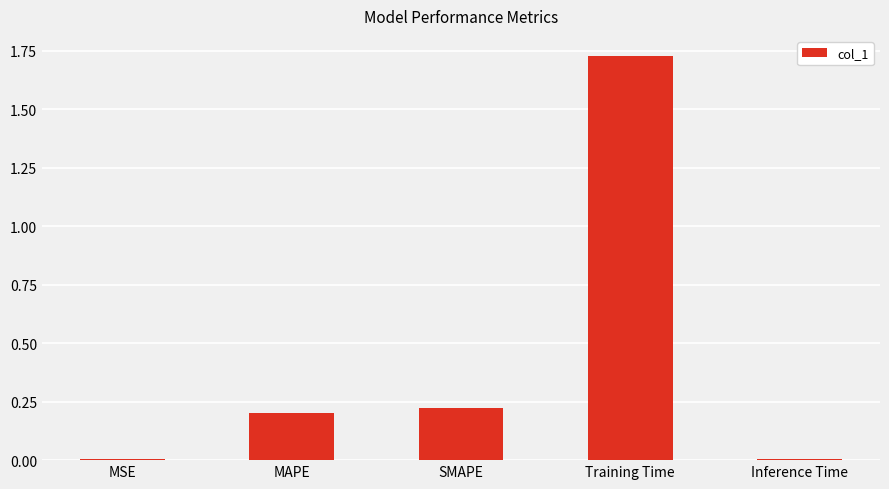

What is the sum of the values at SMAPE and MAPE?

0.4